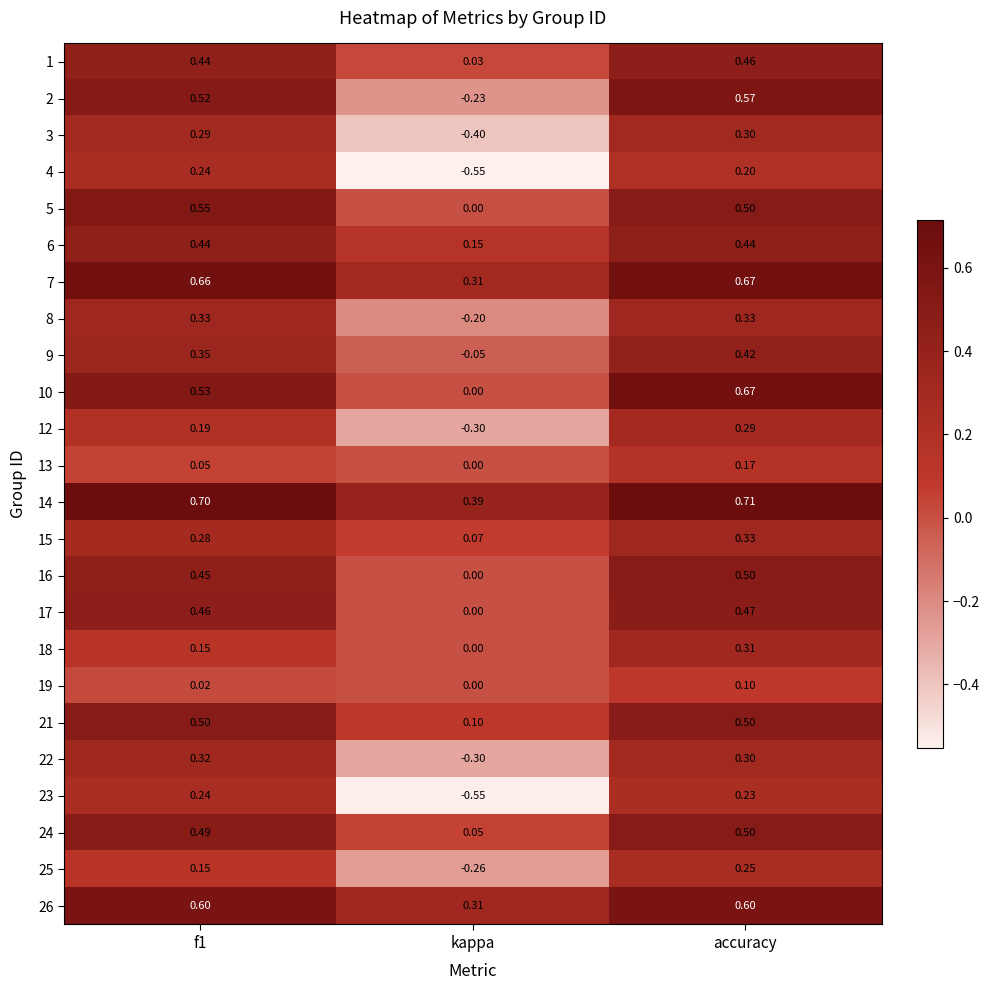

Which series has the largest total across all categories?

14